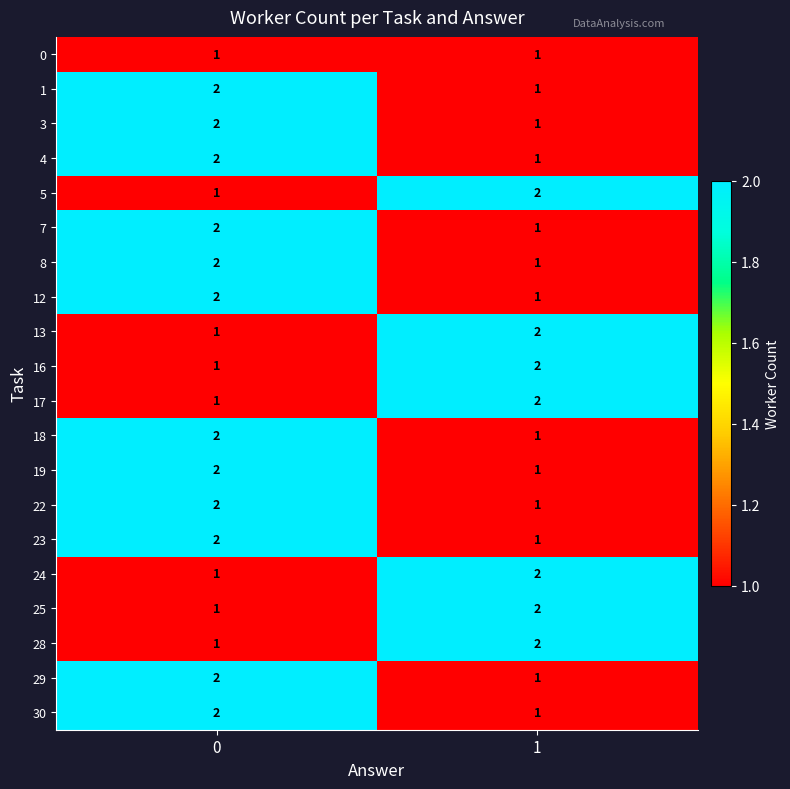

What is the sum of the 28 values at 1 and 0?

3